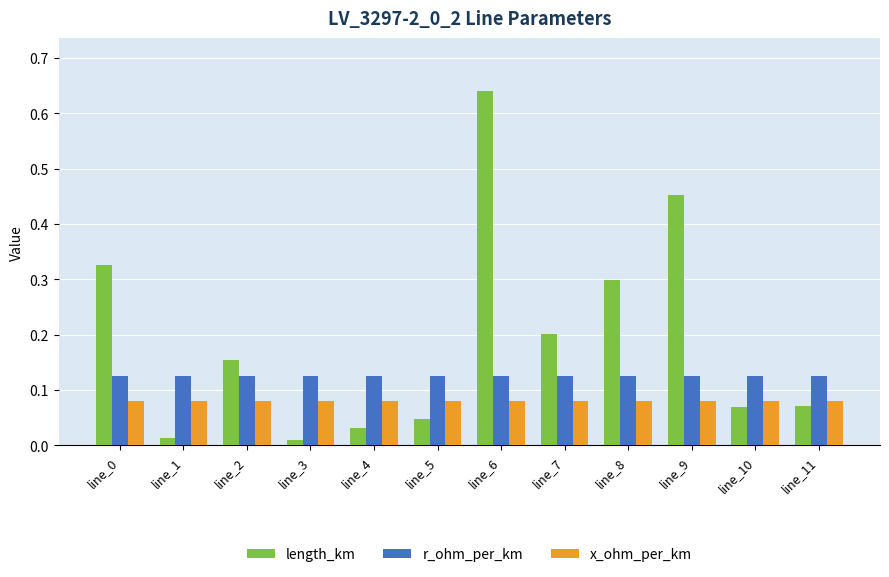

List the series in order of their peak value, highest first.

length_km, r_ohm_per_km, x_ohm_per_km